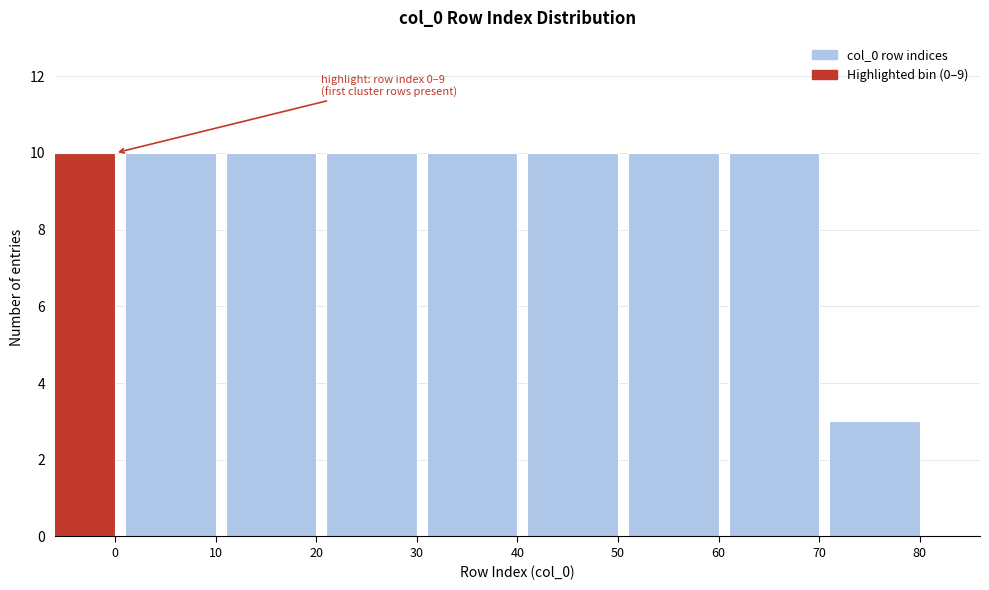

Reading left to right, extract all data points from this chart.

10	10	10	10	10	10	10	10	3